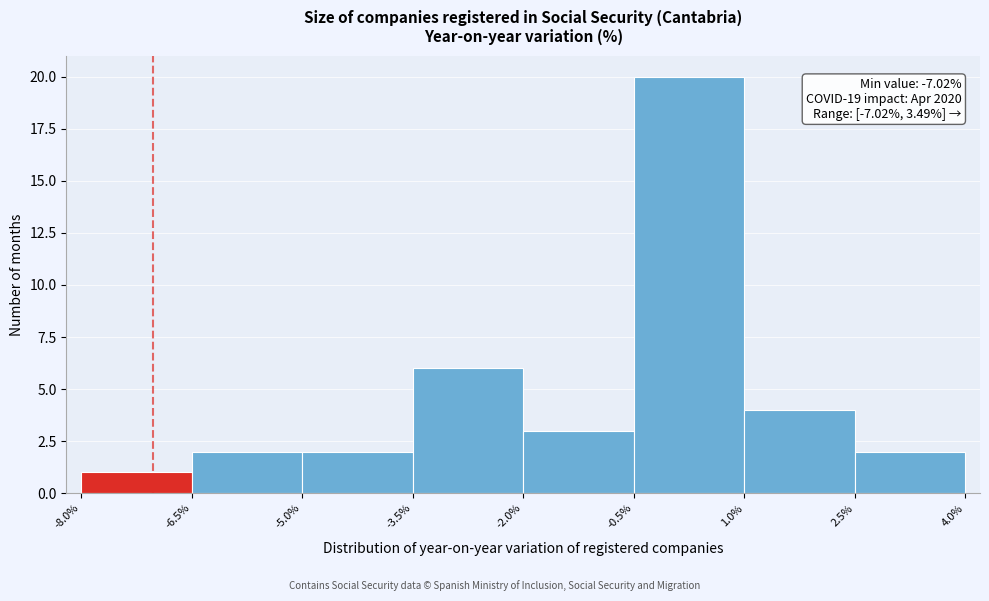

Which range on the x-axis has the tallest bar?

-0.5% to 1.0%